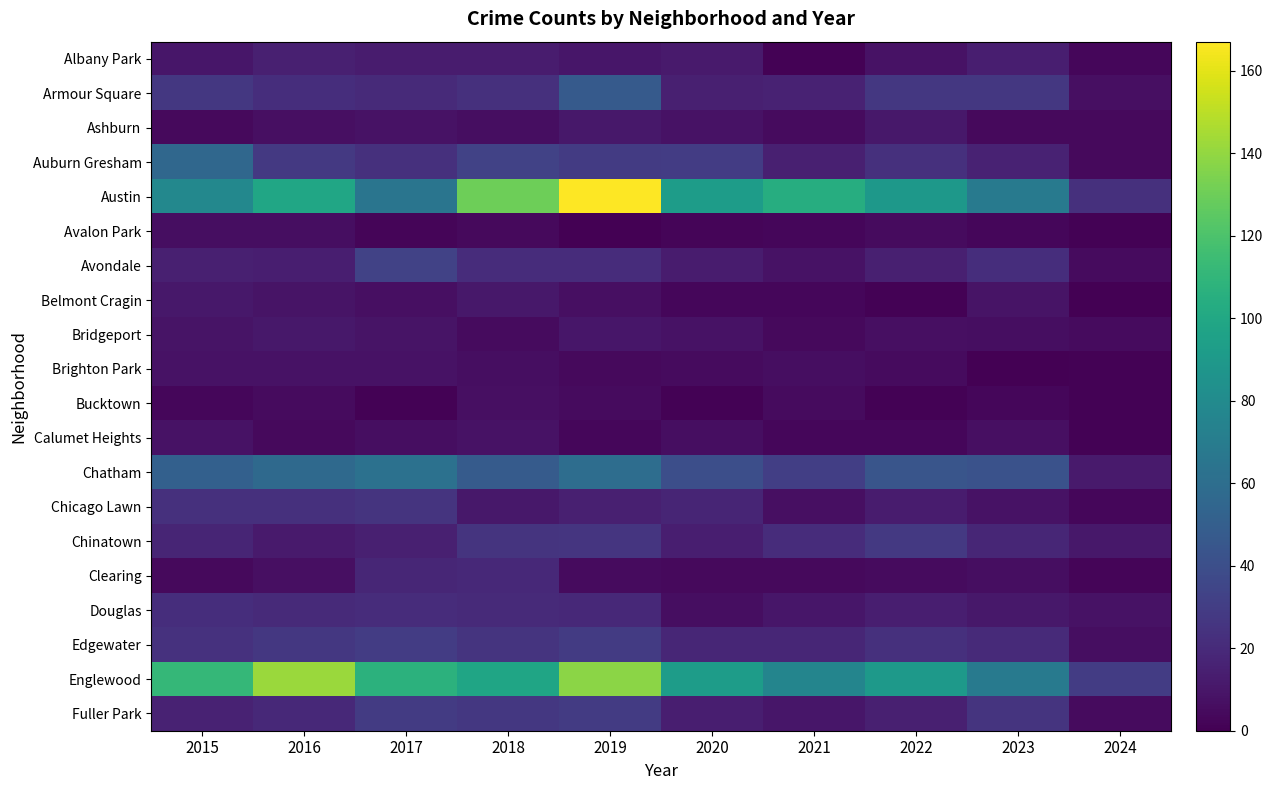

Rank the series at 2024 from highest to lowest value.

Englewood, Austin, Chatham, Chinatown, Douglas, Armour Square, Edgewater, Avondale, Bridgeport, Fuller Park, Ashburn, Auburn Gresham, Albany Park, Chicago Lawn, Clearing, Avalon Park, Brighton Park, Bucktown, Calumet Heights, Belmont Cragin